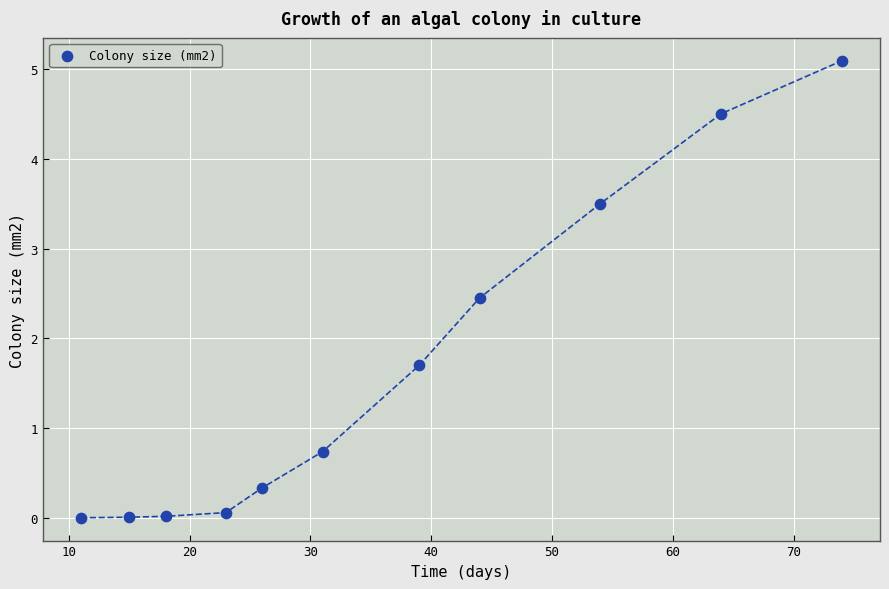

What Y value in the scatter plot is closest to 2?

1.7